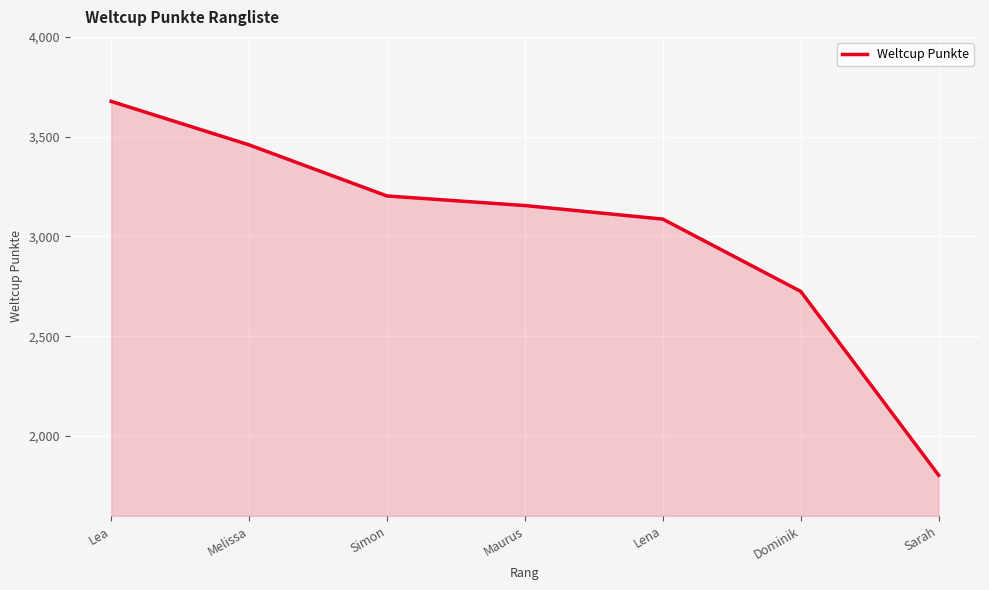

How many categories are shown in the chart?

7